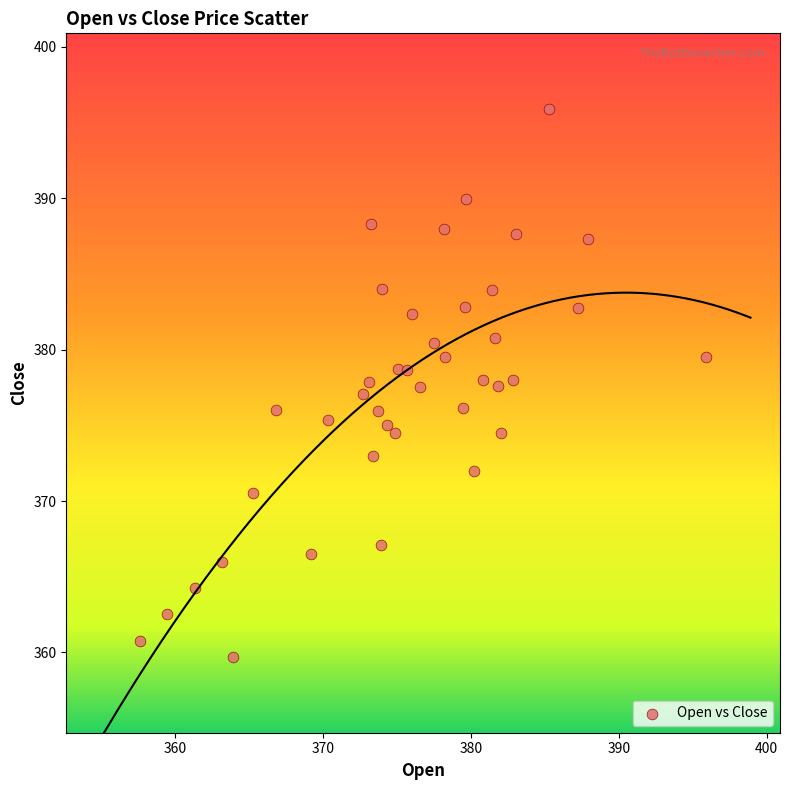

What is the range of Y values (max minus min)?

36.2